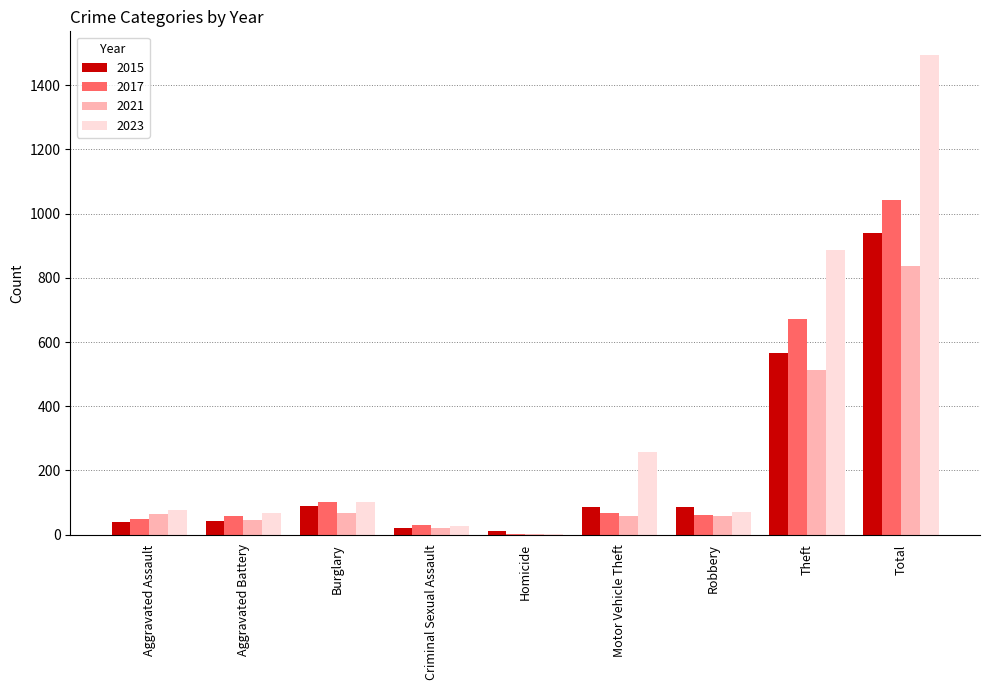

What is the average value of the 2017 series?

232